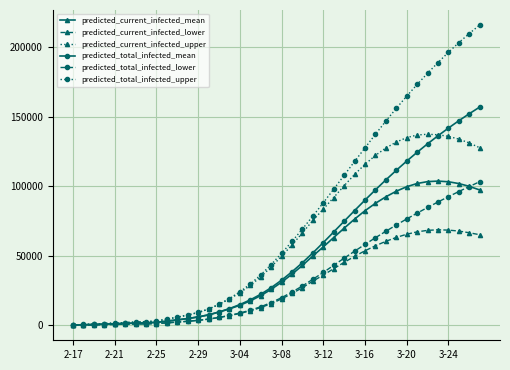

Which series has the largest range (max minus min)?

predicted_total_infected_upper